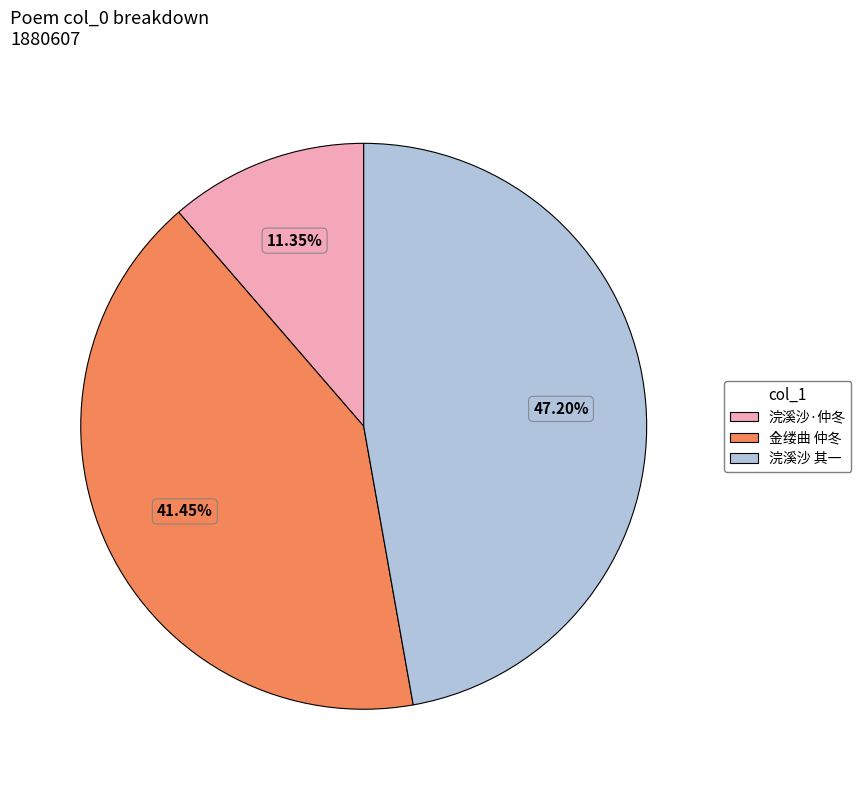

Does any single category account for the majority?

No